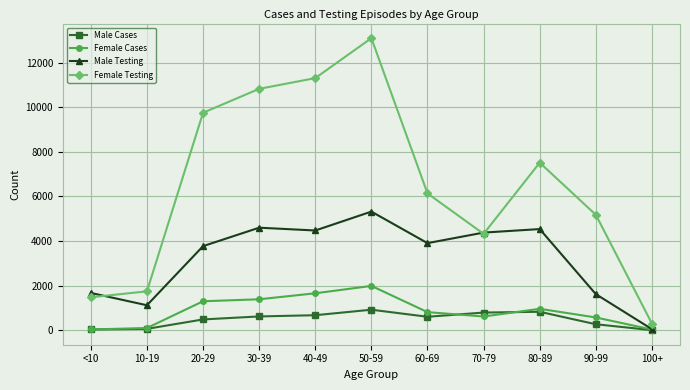

Where is the first local maximum for Male Testing?

30-39